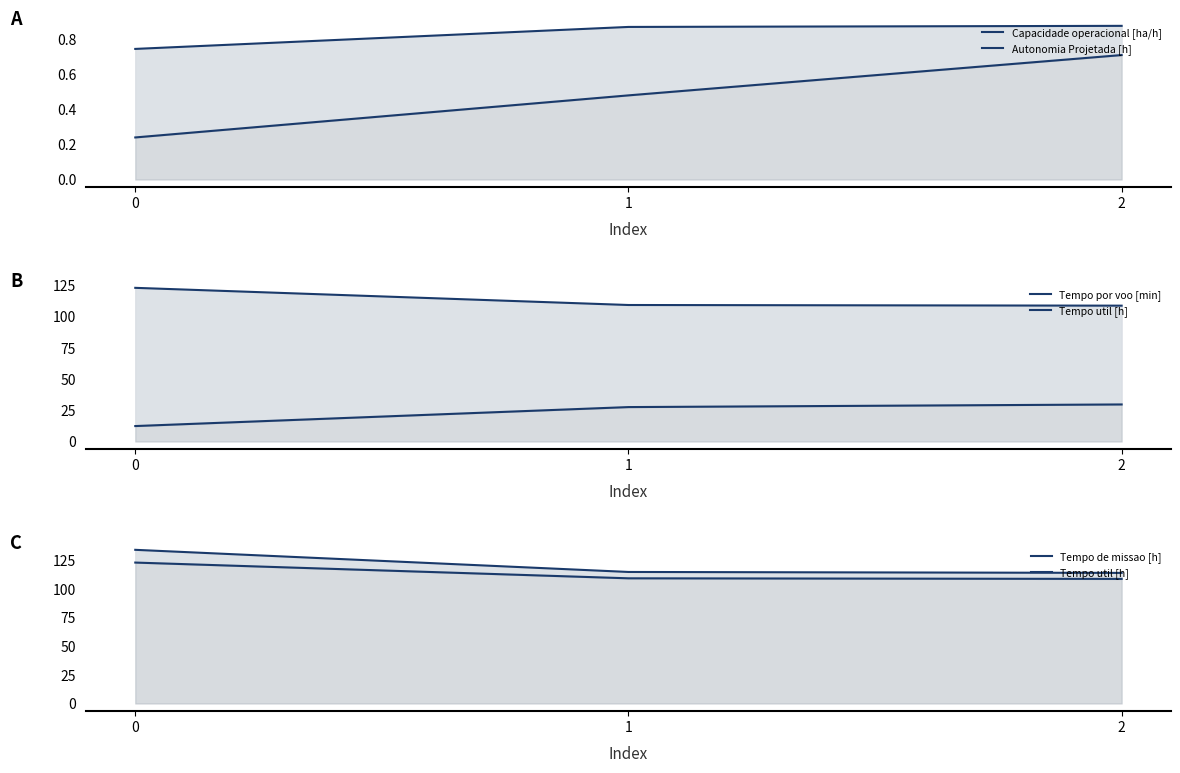

Which series has the largest total across all categories?

Tempo de missao [h]